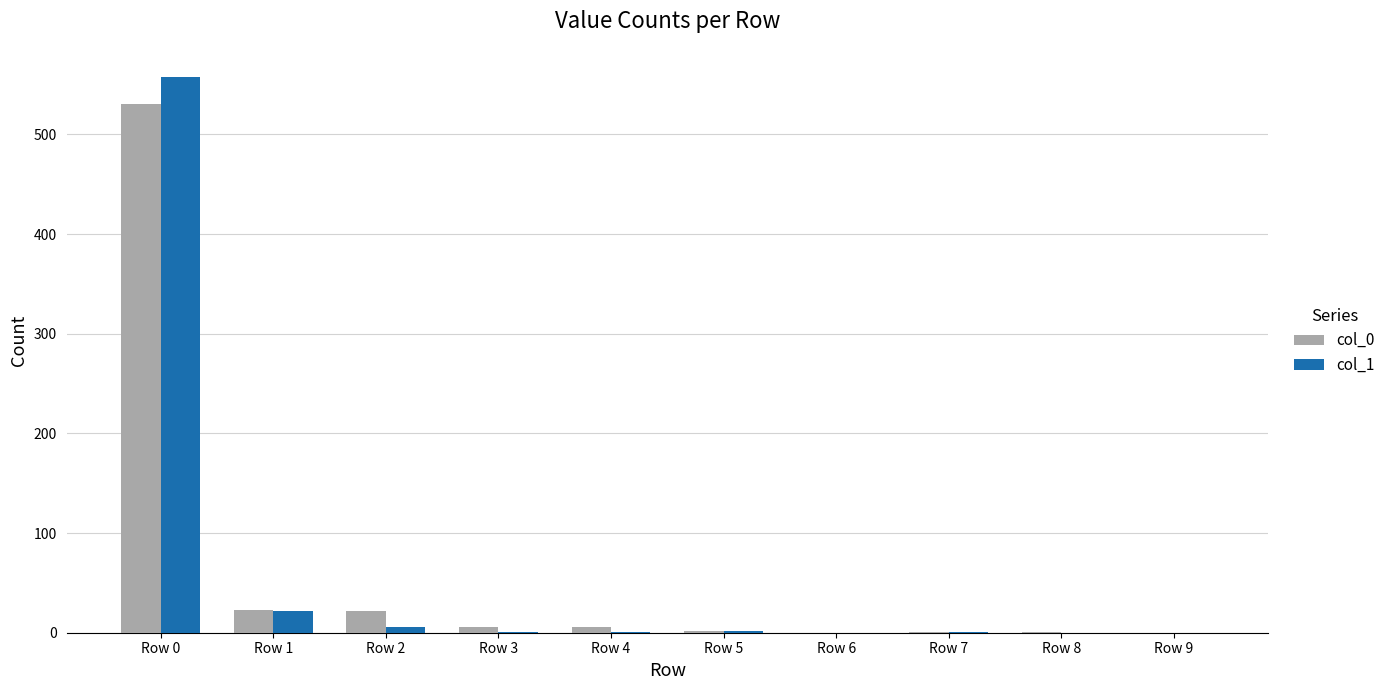

At which category is the sum across all series the highest?

Row 0